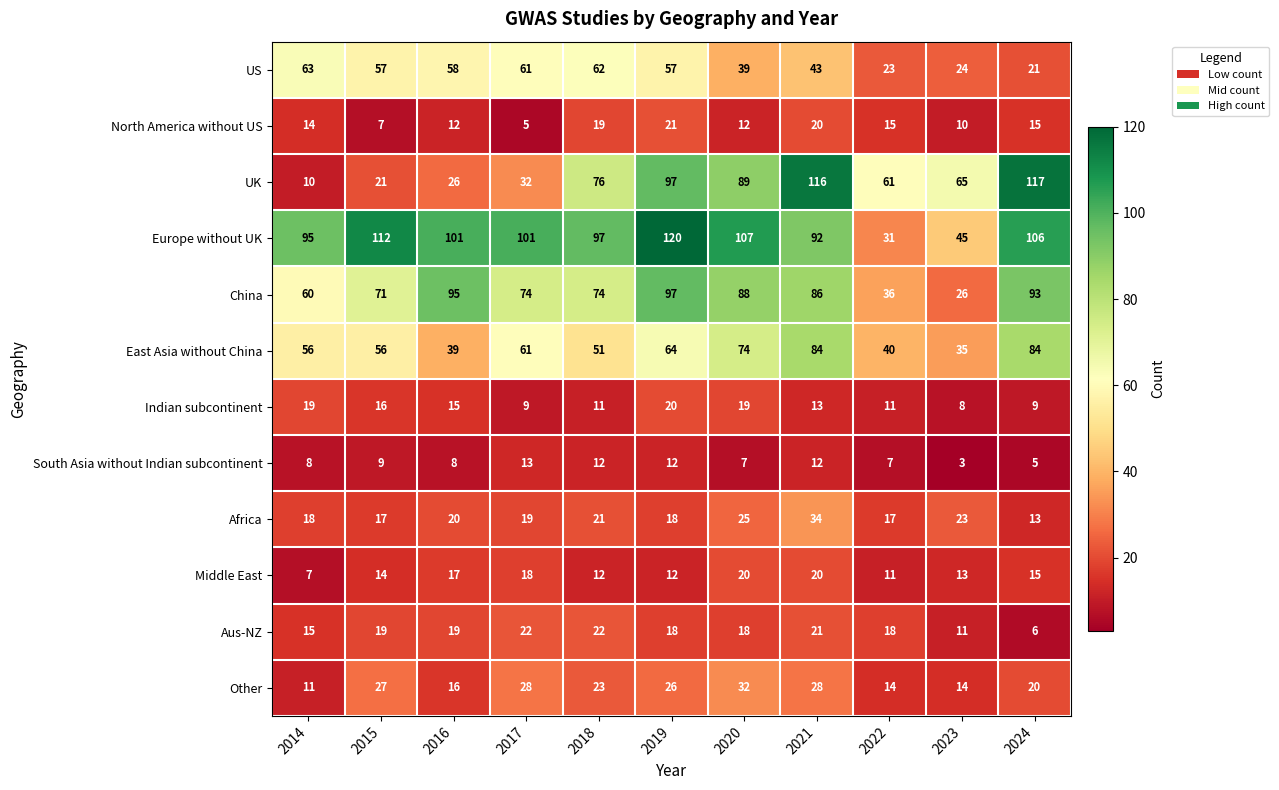

Which series has the largest total across all categories?

Europe without UK